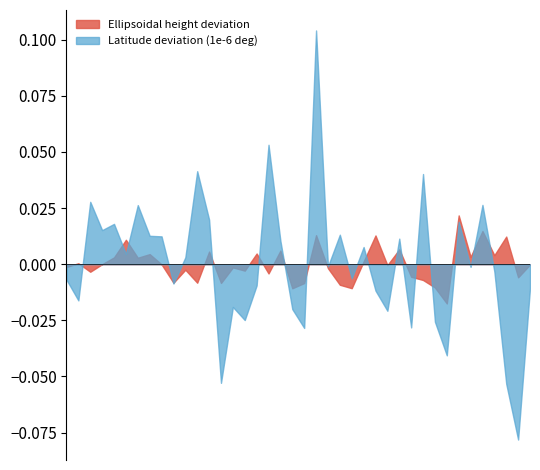

Does the chart have visible grid lines?

No